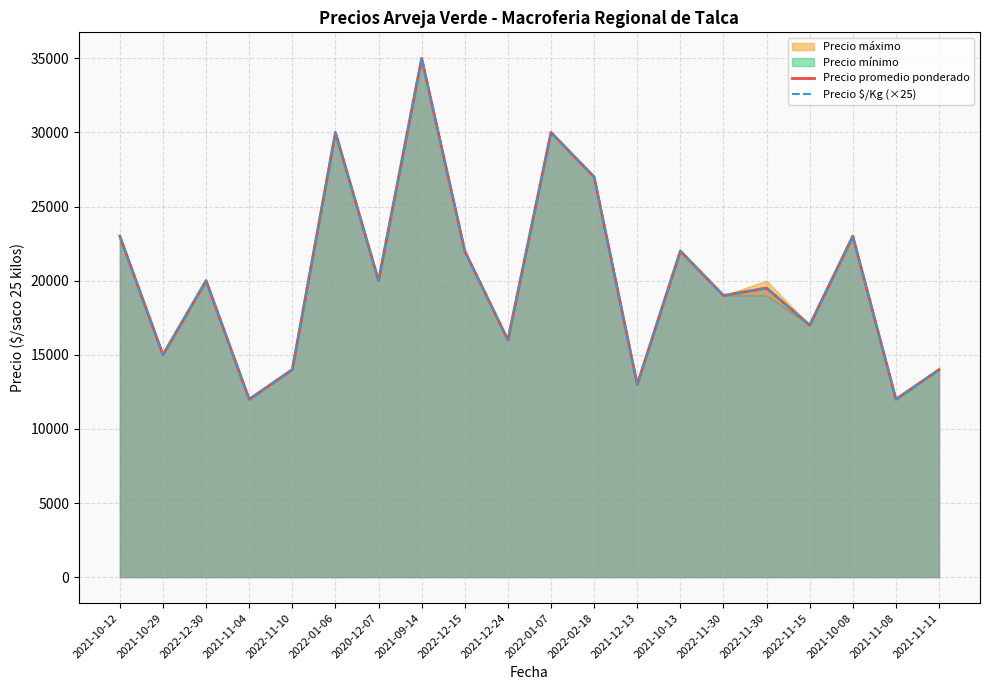

True or false: Precio $/Kg (×25) and Precio promedio ponderado intersect in this chart.

False